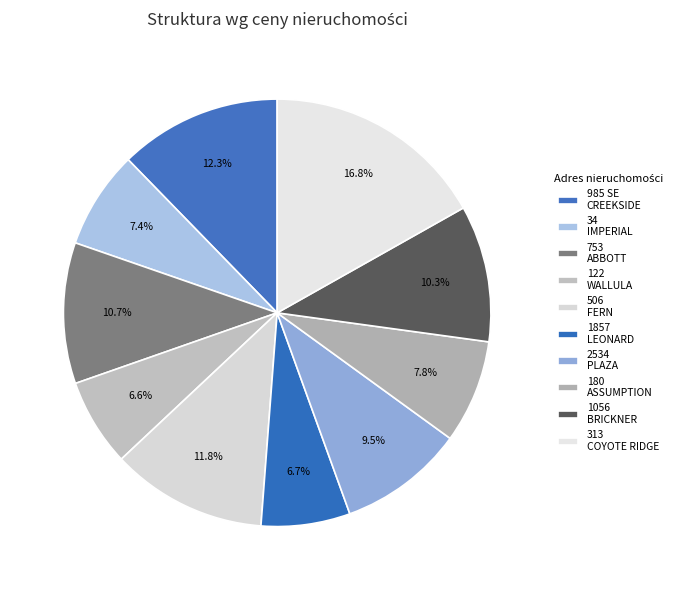

How many segments does this pie chart have?

10